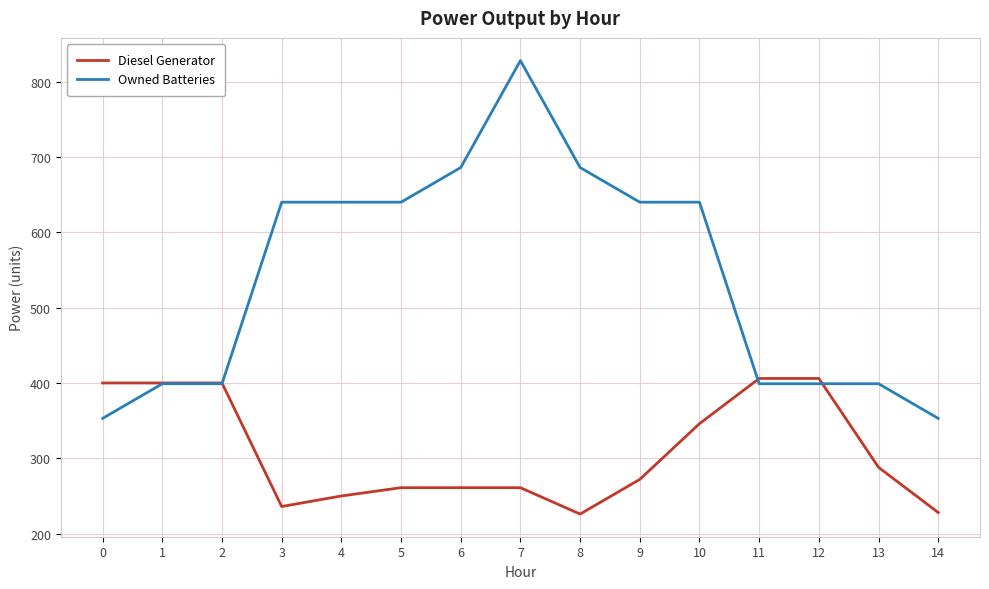

What is the minimum value for Diesel Generator?

226